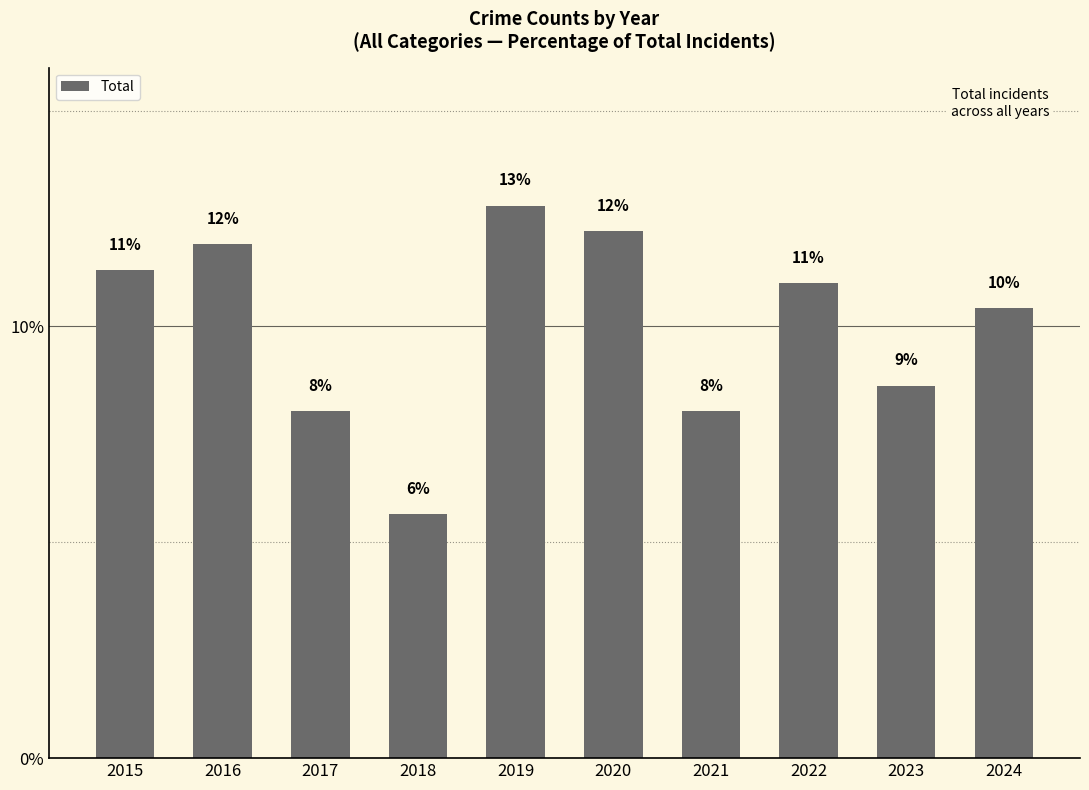

Does the chart contain any negative values?

No